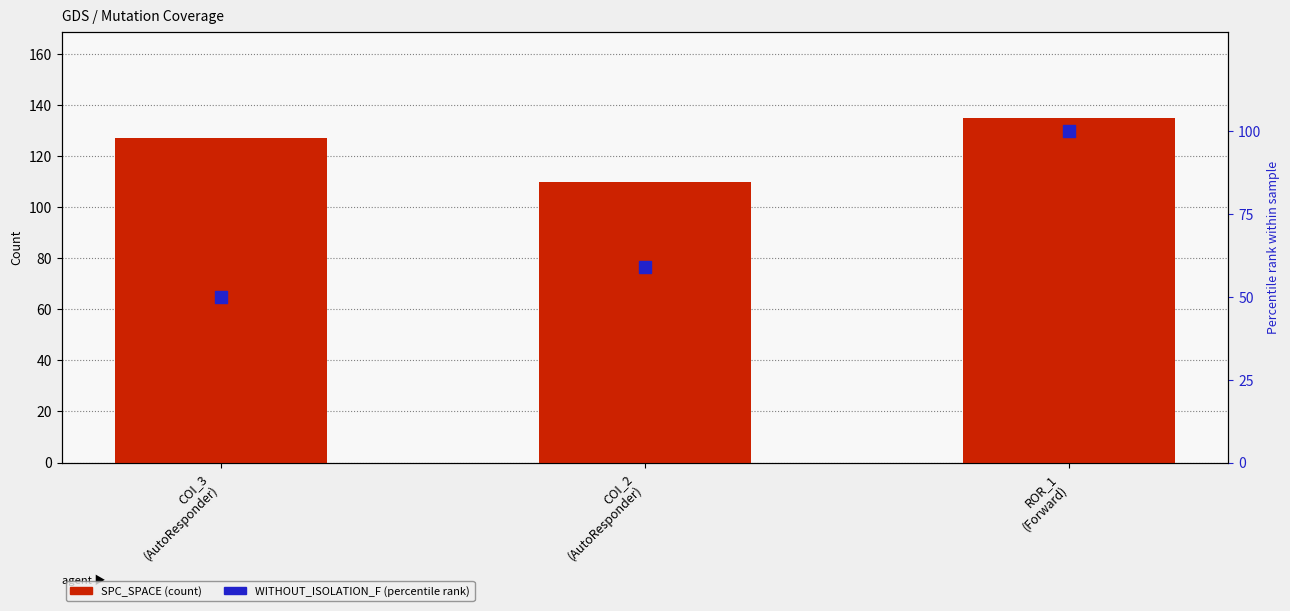

At how many categories does at least one series exceed 62?

3